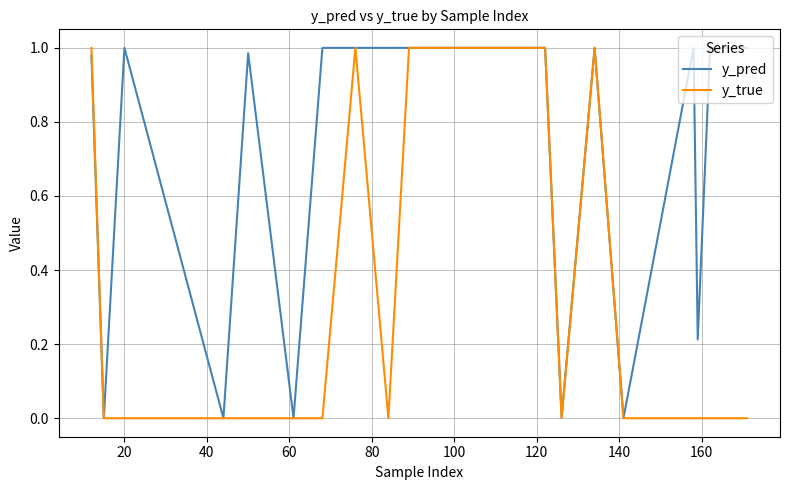

Which series has the largest total across all categories?

y_pred